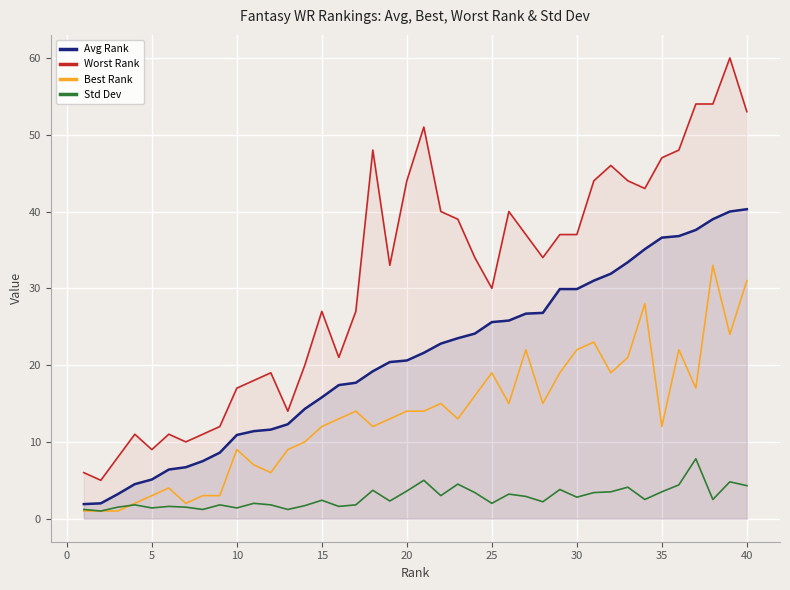

True or false: Worst Rank and Best Rank intersect in this chart.

False